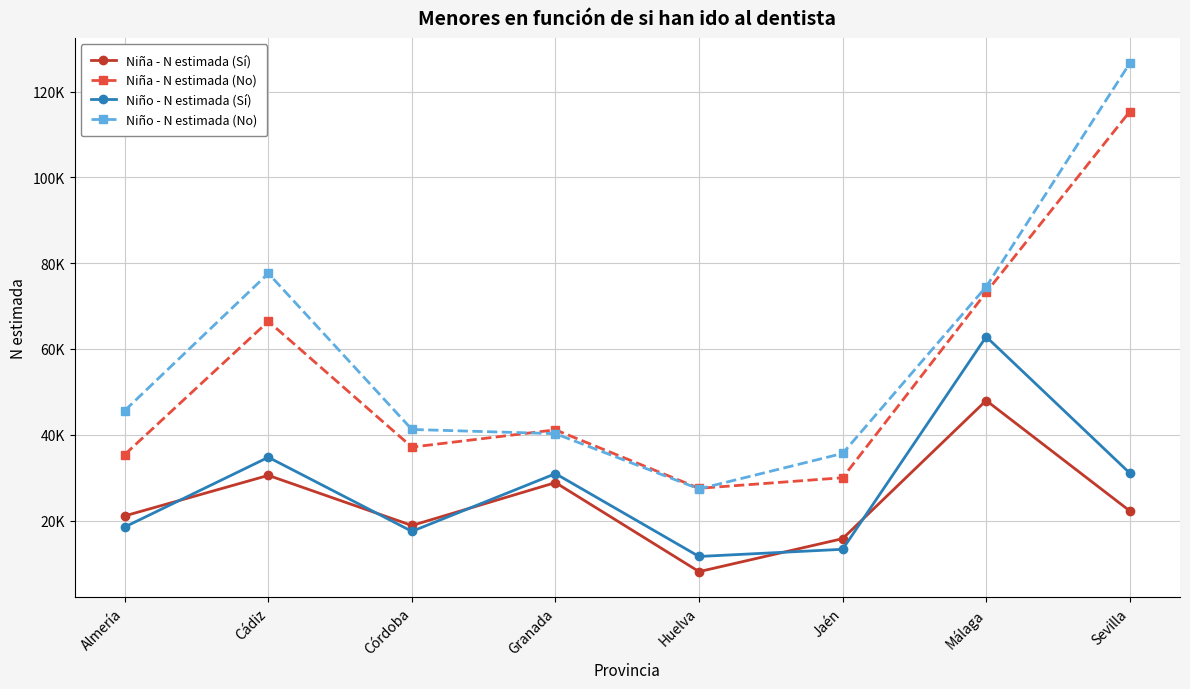

Which category has the highest value across all series?

Sevilla